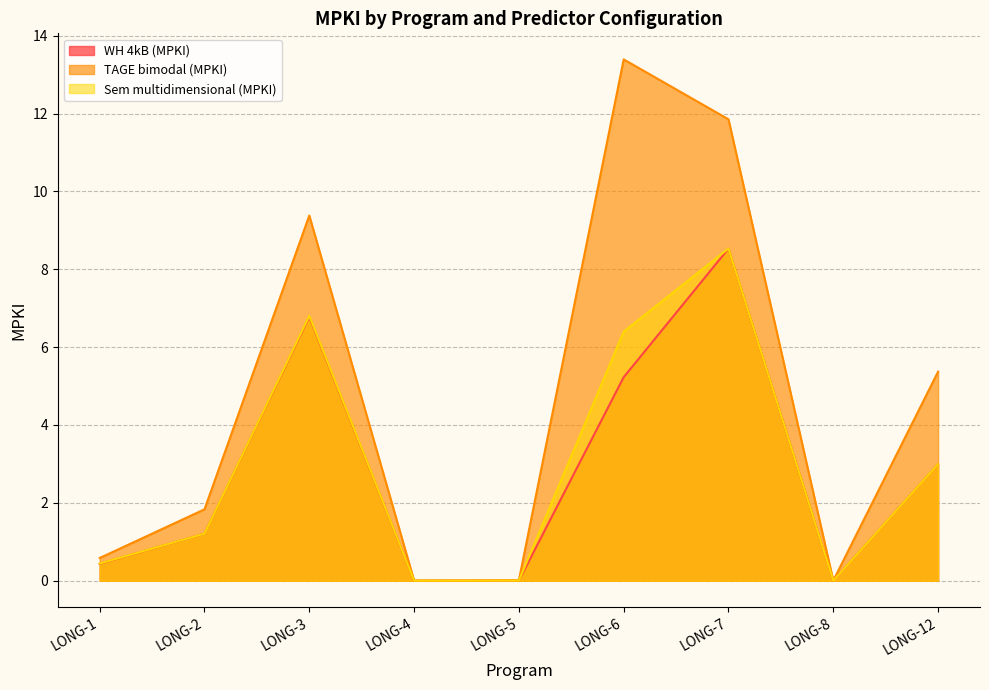

Does the chart have visible grid lines?

Yes